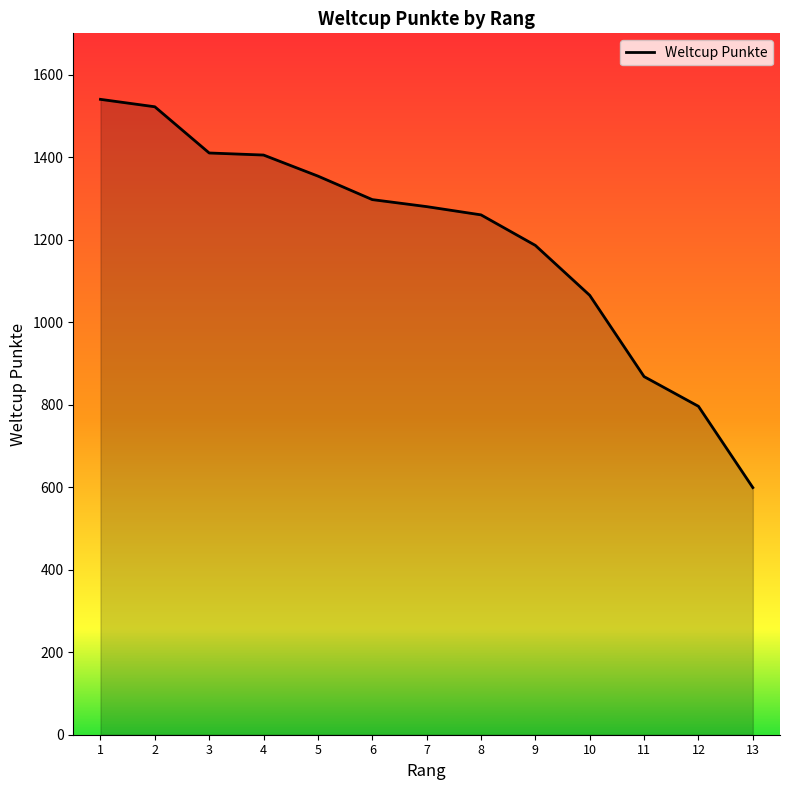

Read the value at 5, to the nearest 50.

1350